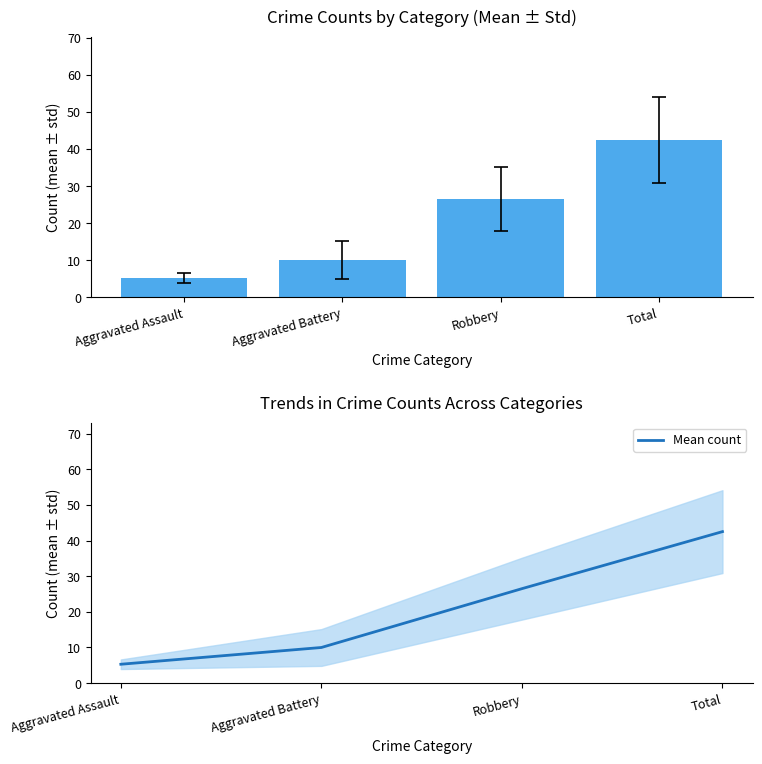

At which category does the chart reach its peak across all series?

Total